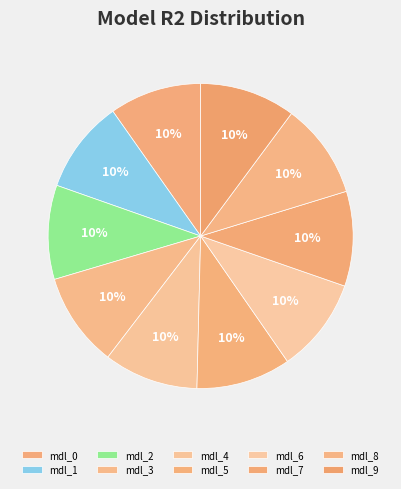

Count the number of slices in the pie.

10